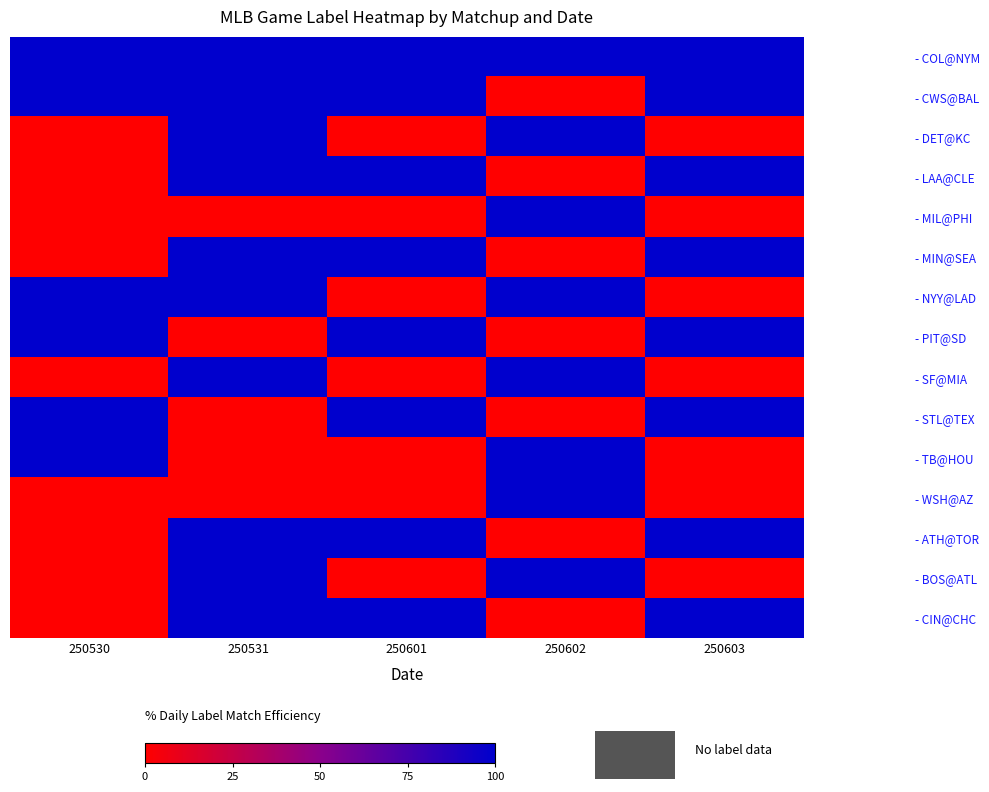

What is the spread (max minus min) of values at 250602?

1